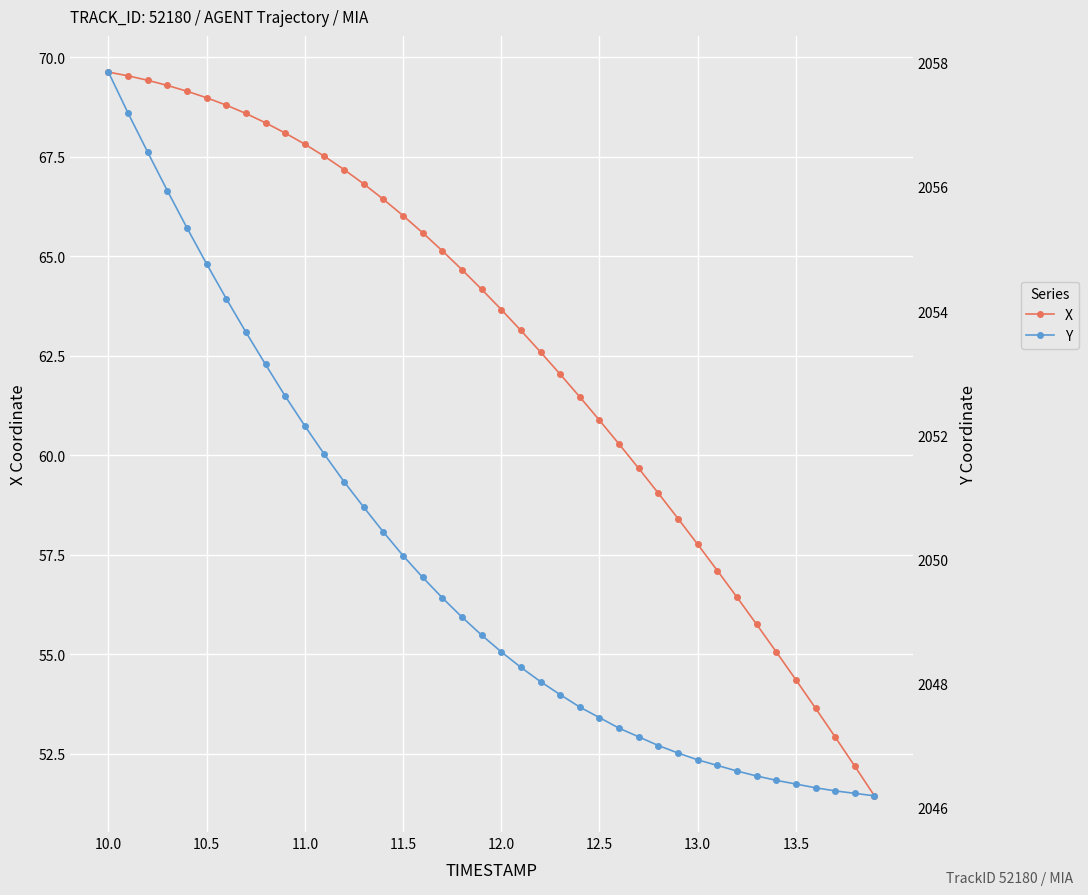

Is it true that X equals 36.2 at 13.0?

False